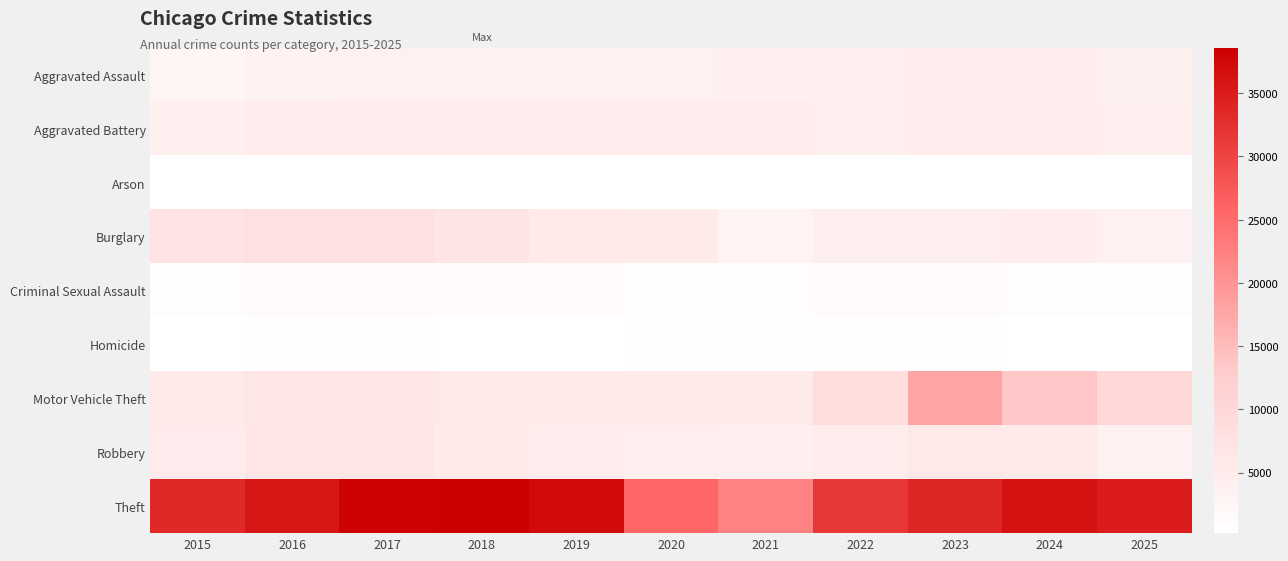

What is the total value across all series at 2018?

67289